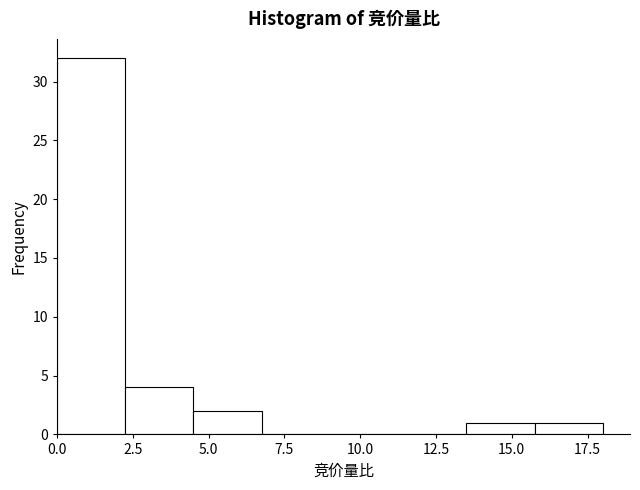

Reading left to right, transcribe this chart: for each bar, give the range it covers on the x-axis and its height. Neither the bar edges nor the heights are printed on the chart, so give them approximately, as read against the axes.

0.00 to 2.25: 32
2.25 to 4.50: 4
4.50 to 6.75: 2
6.75 to 9.00: 0
9.00 to 11.25: 0
11.25 to 13.50: 0
13.50 to 15.75: 1
15.75 to 18.00: 1